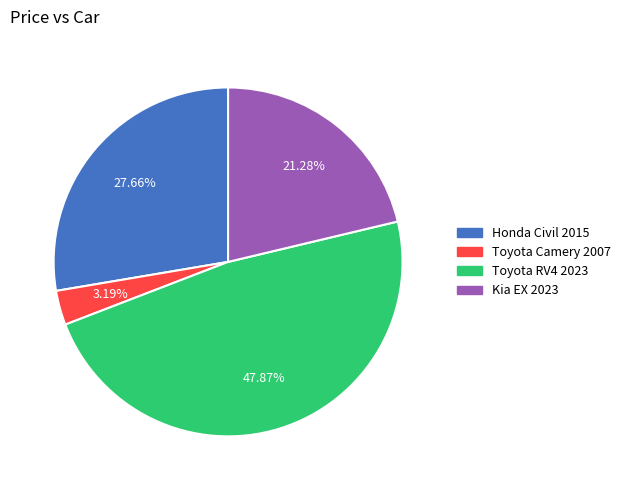

Is Toyota Camery 2007 the majority of the pie?

No